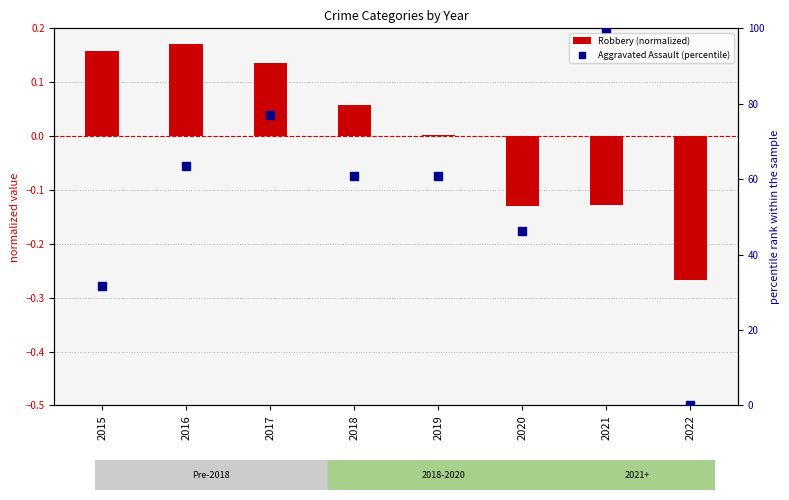

Is the value of Robbery (normalized) at 2015 greater than the value of Aggravated Assault (percentile) at 2017?

No